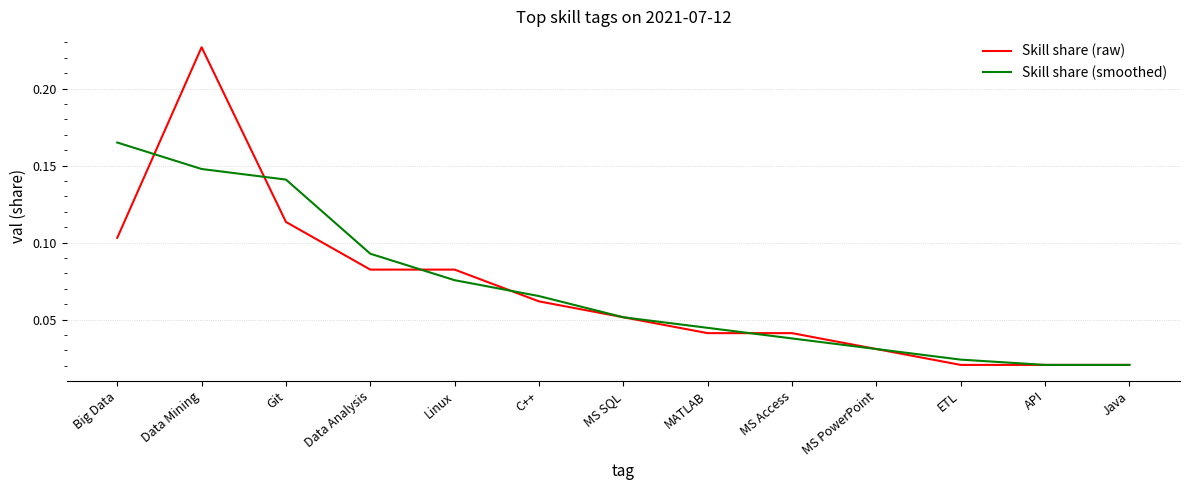

Between which two adjacent categories do Skill share (raw) and Skill share (smoothed) first intersect?

Big Data and Data Mining